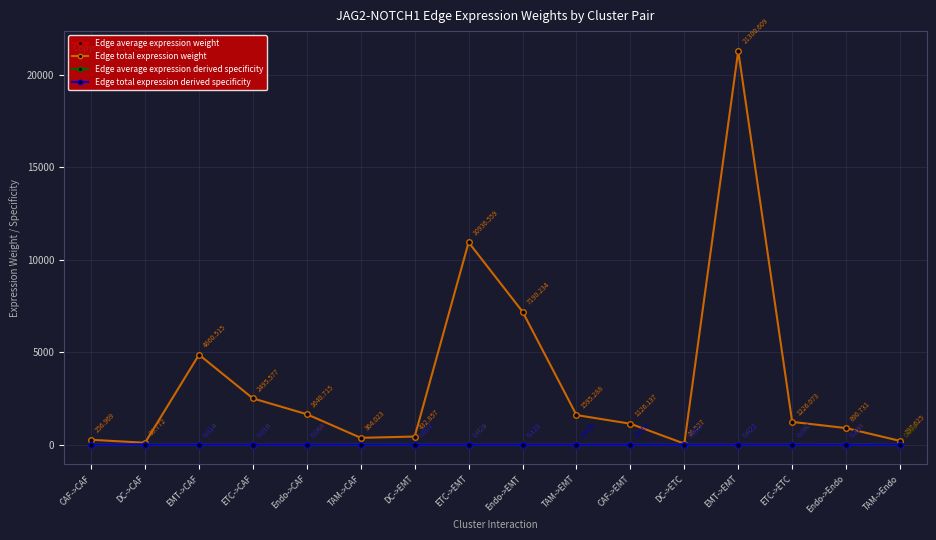

What is the sum of the Edge total expression weight values at ETC->ETC and TAM->Endo?

1423.7